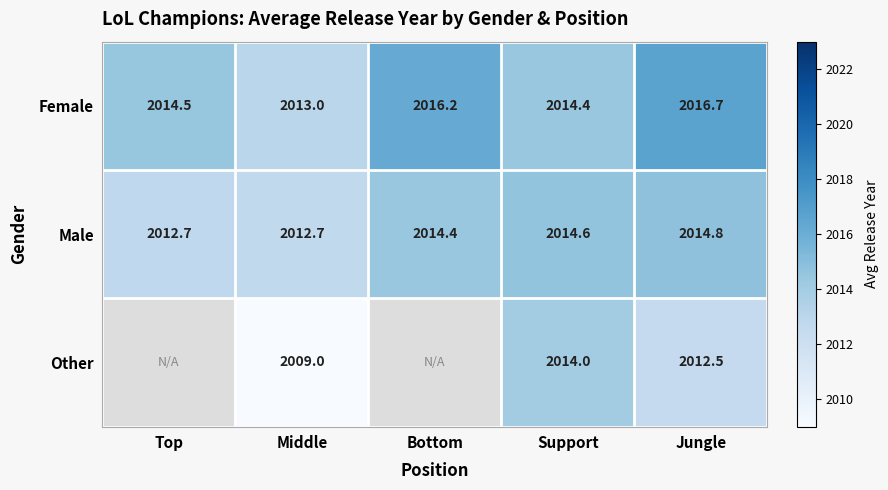

At Middle, list the series in order from smallest to largest.

Other, Male, Female